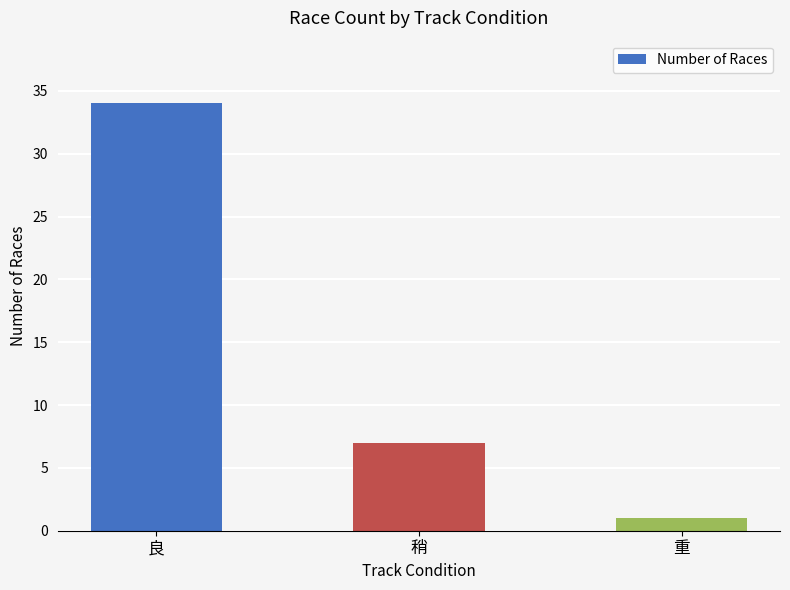

What is the difference between the maximum and minimum values?

33